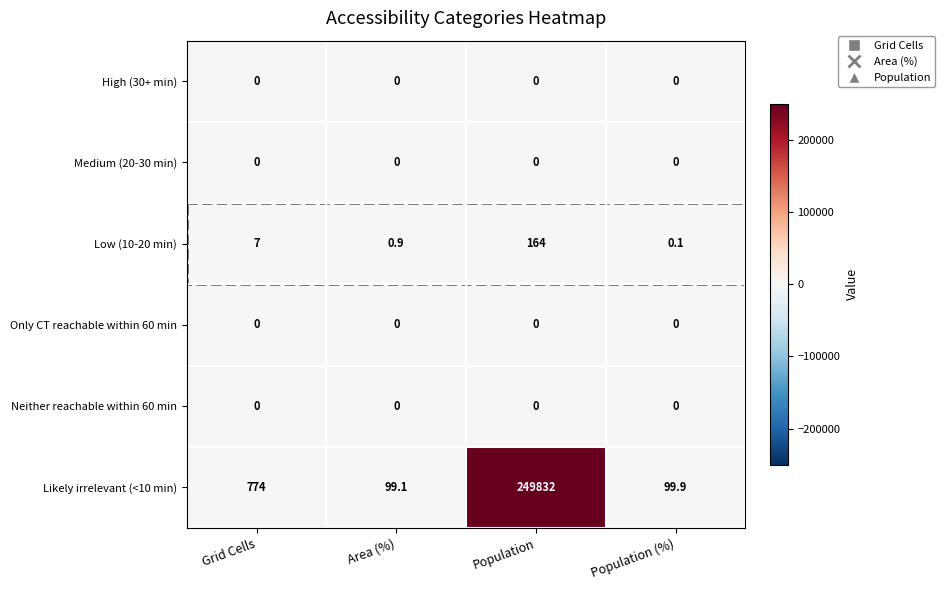

Which series has the widest spread of values?

Likely irrelevant (<10 min)